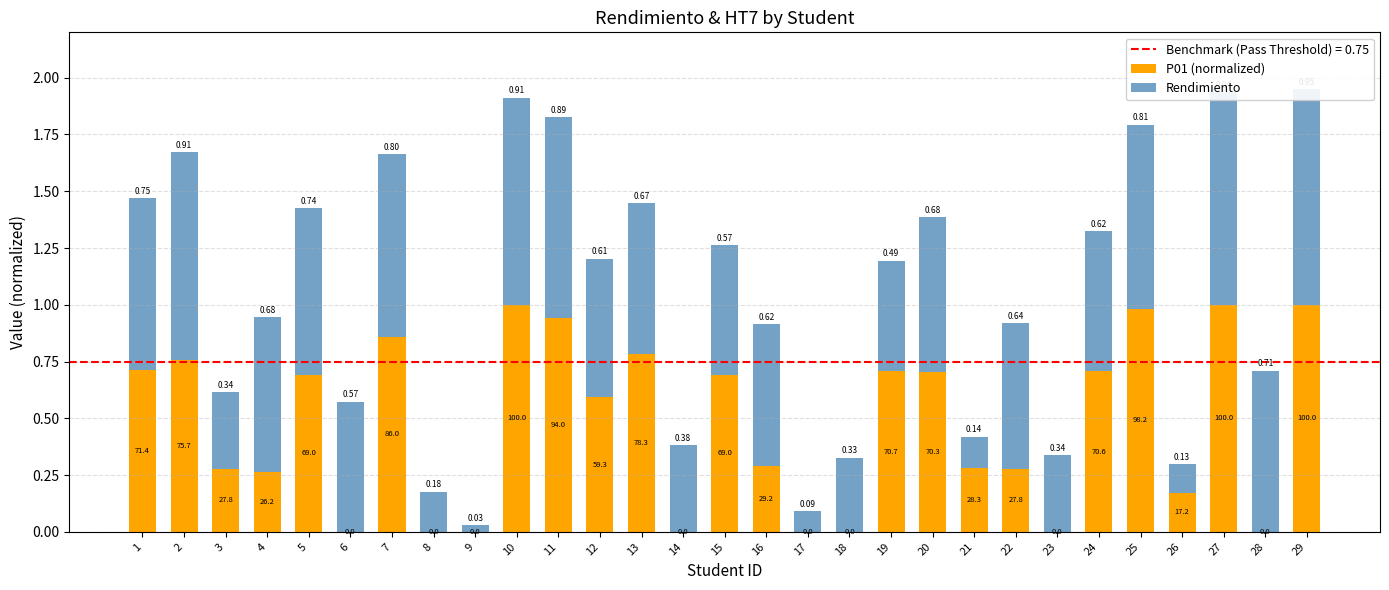

Which category has the highest value in the P01 (normalized) series?

10